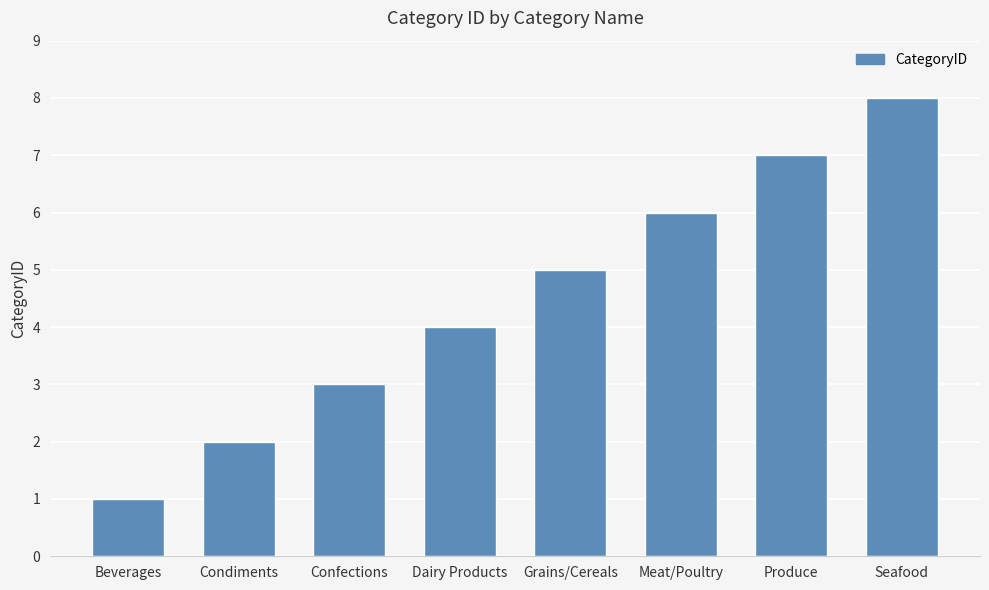

What is the difference between the maximum and minimum values?

7